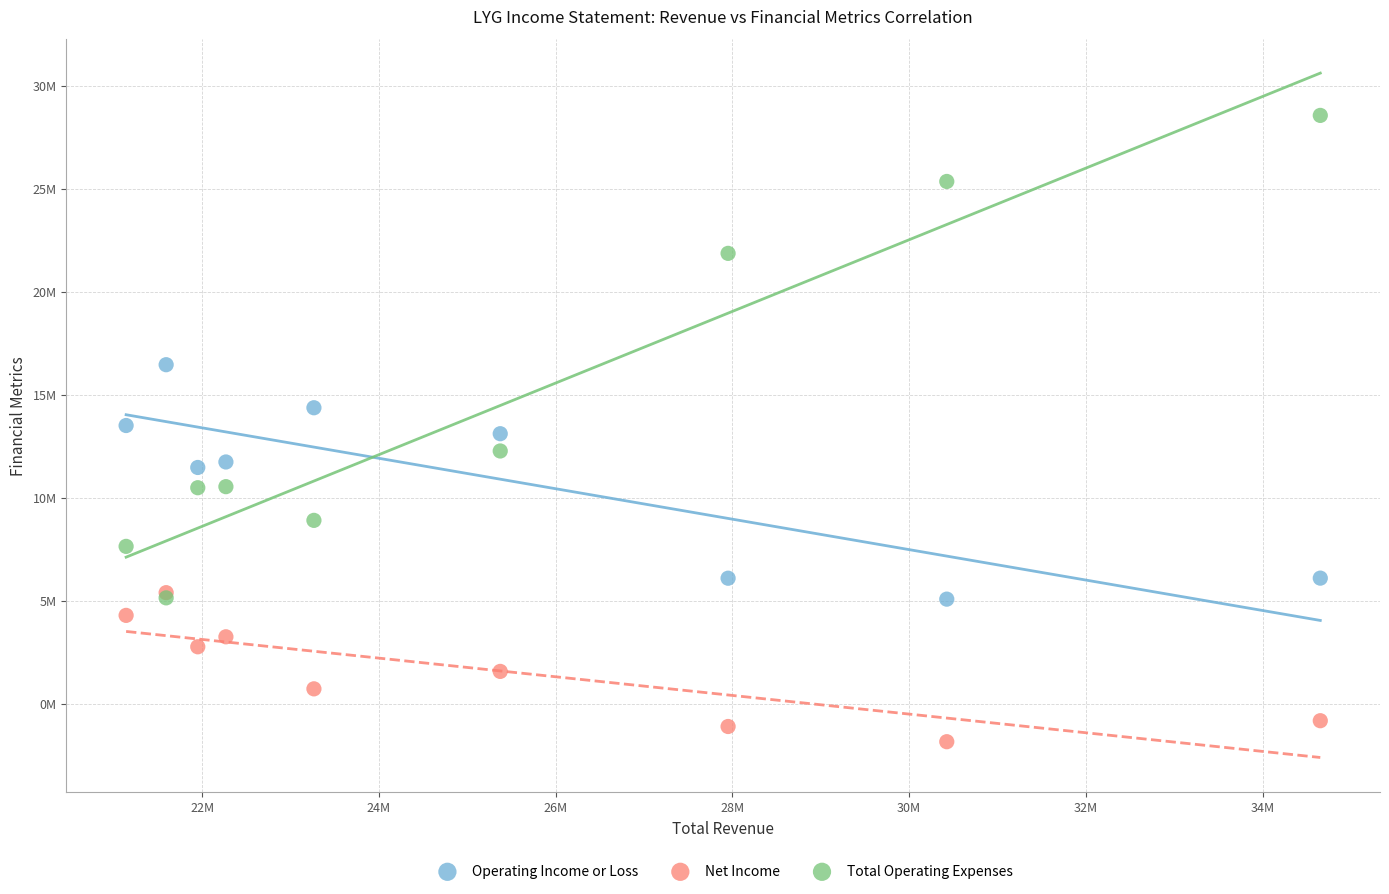

Which series reaches the maximum Y coordinate?

Total Operating Expenses